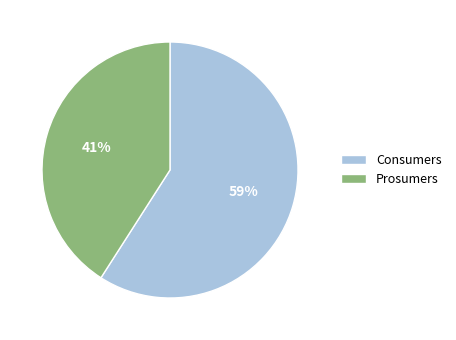

To the nearest percent, what portion does Prosumers represent?

41%